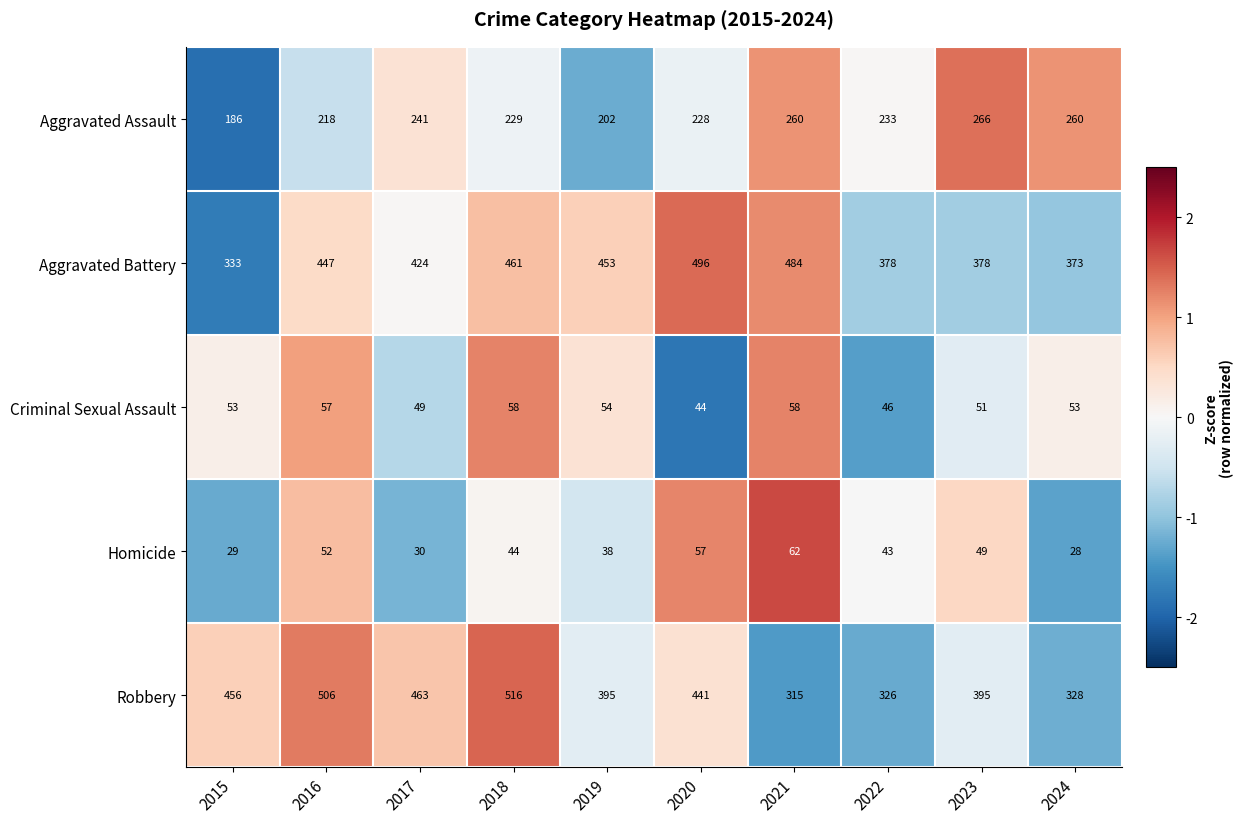

Which series has the widest spread of values?

Robbery